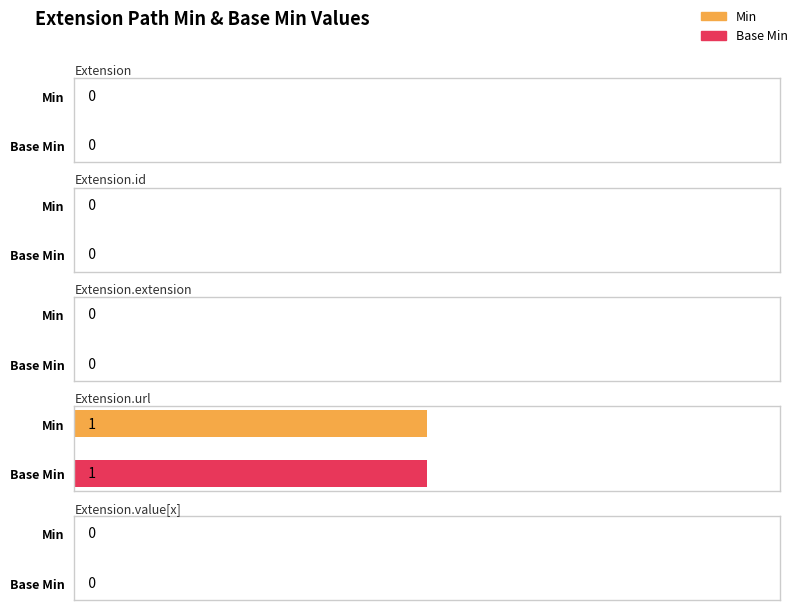

At how many categories does at least one series exceed 0?

1